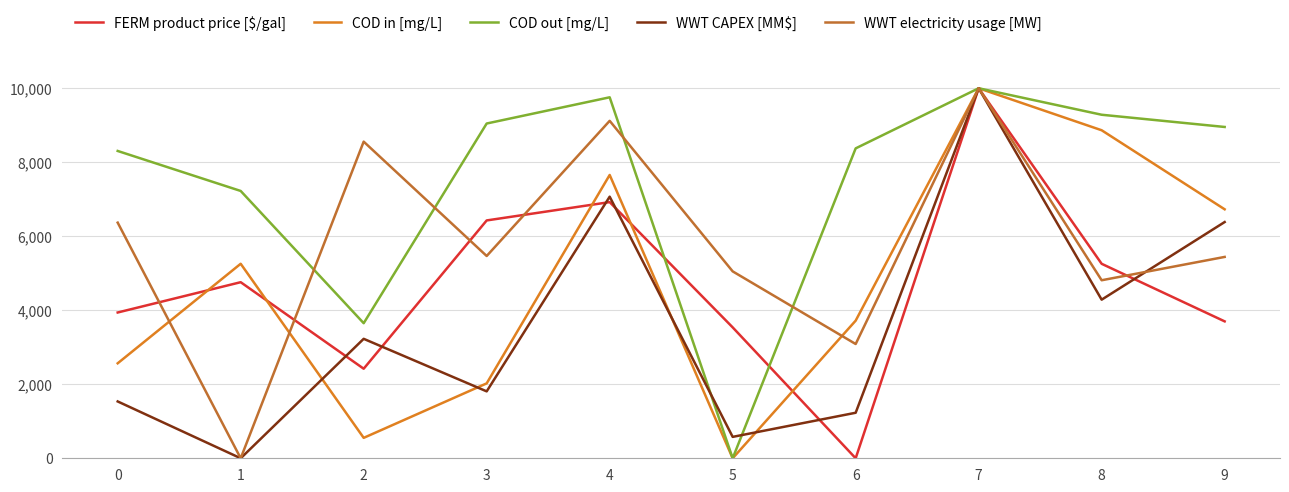

How many interior local valleys does the COD out [mg/L] series have?

2